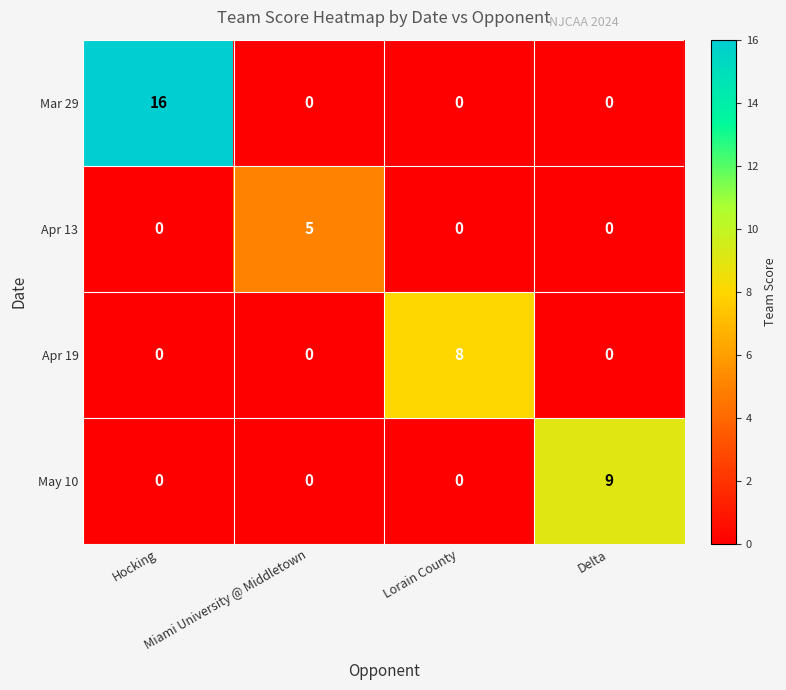

At how many categories does at least one series exceed 1?

4